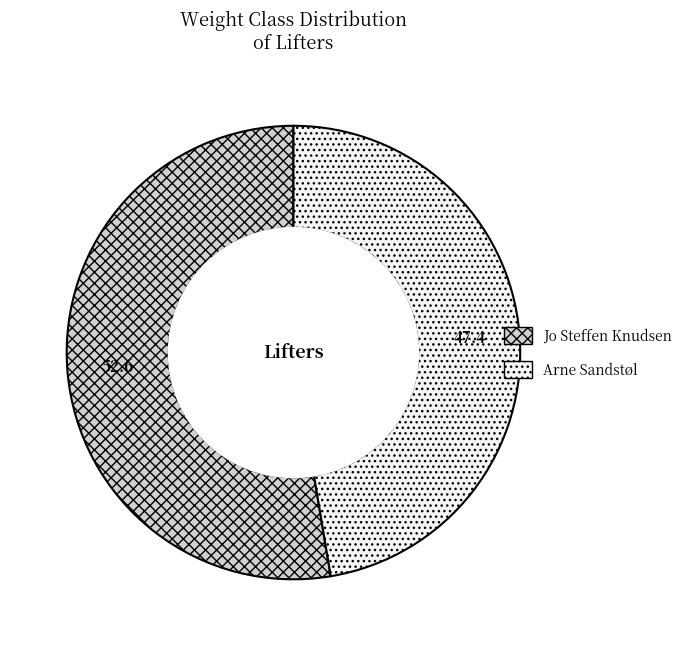

Rank the categories by value from highest to lowest.

Jo Steffen Knudsen, Arne Sandstøl